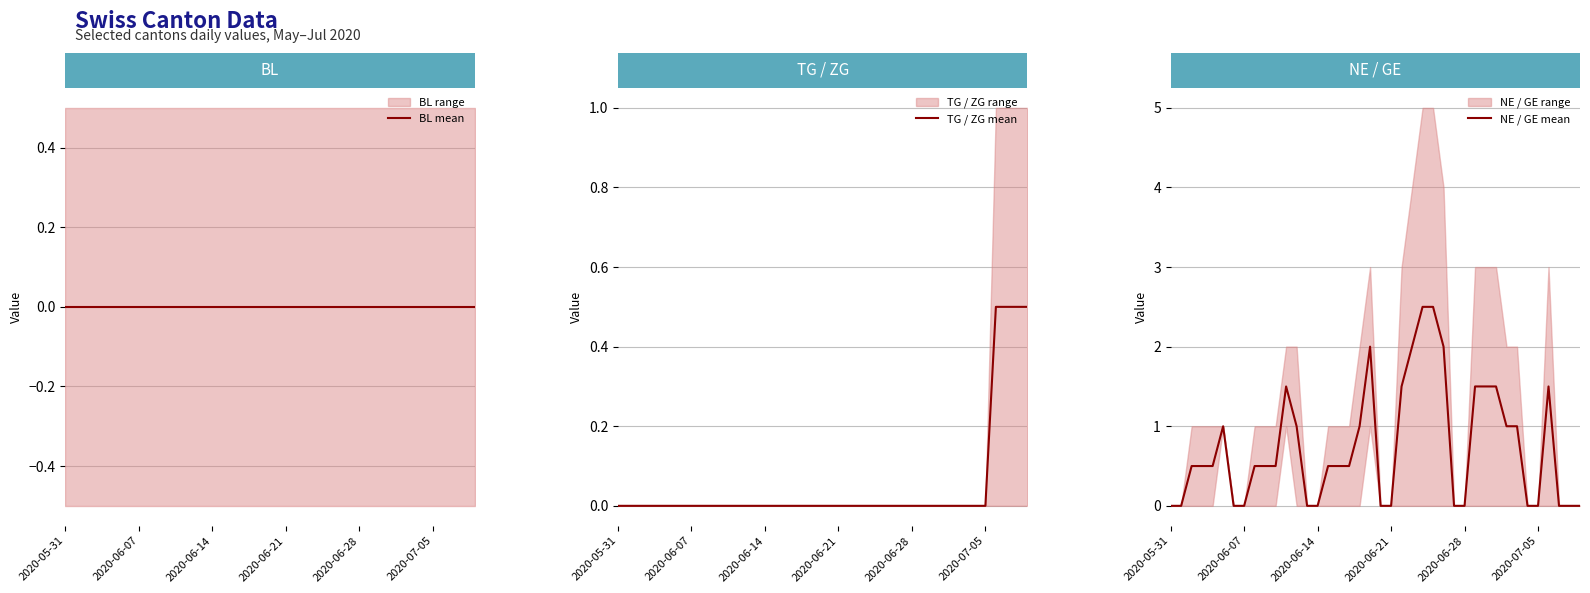

Which series has the largest total across all categories?

NE / GE mean